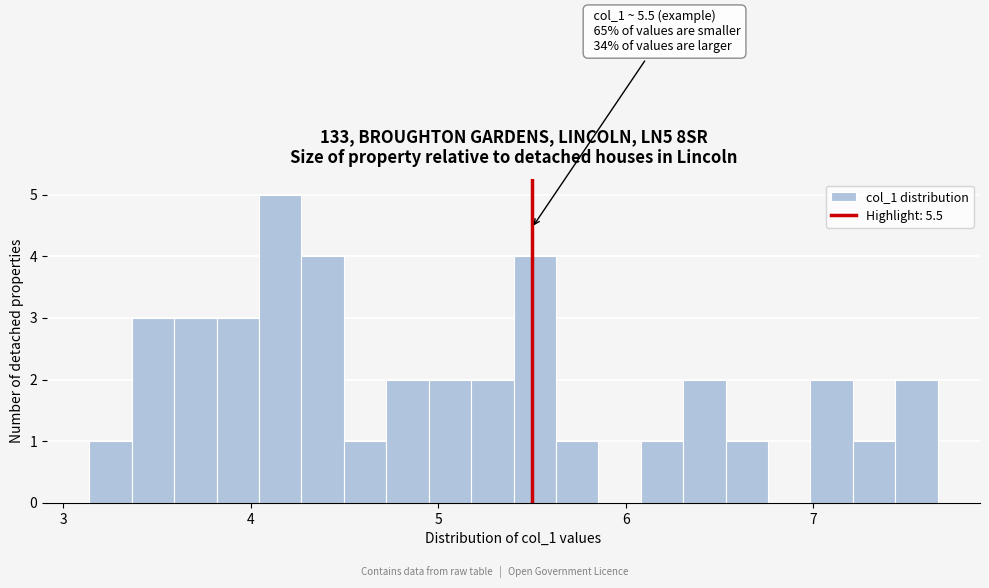

Read against the x-axis, roughly where is the centre of the tallest bar?

4.2